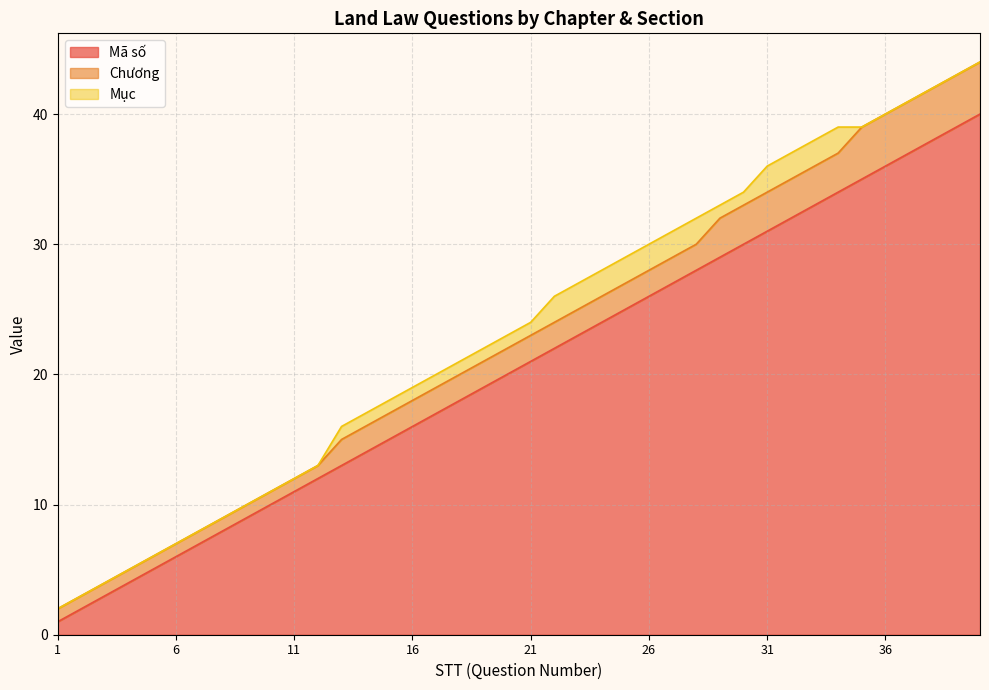

What is the maximum value for Mã số?

40